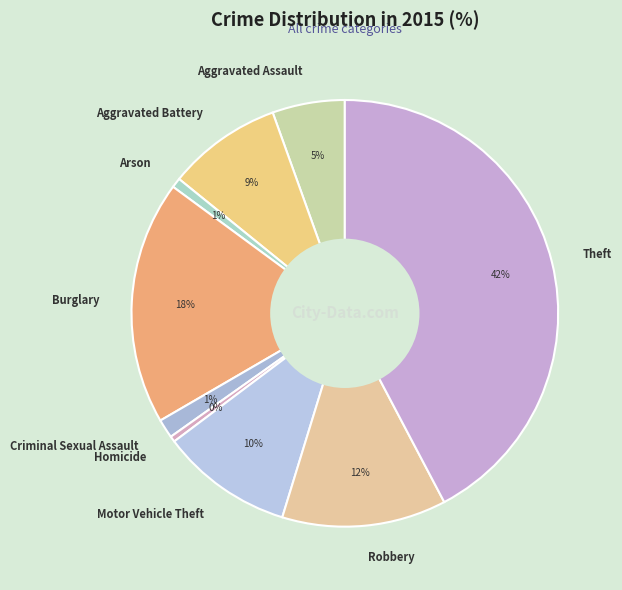

What is the largest slice in the pie chart?

Theft